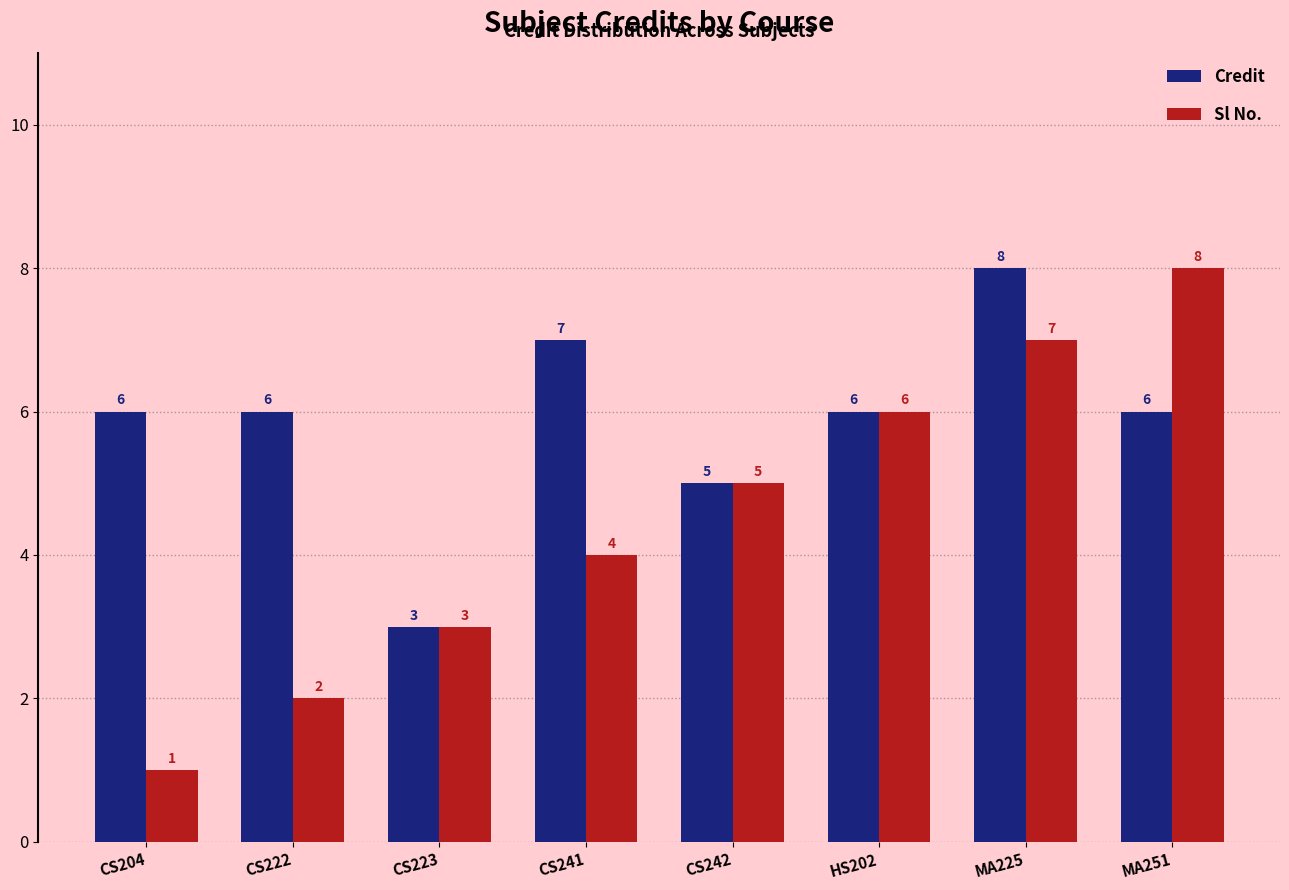

At how many categories does at least one series exceed 1?

8